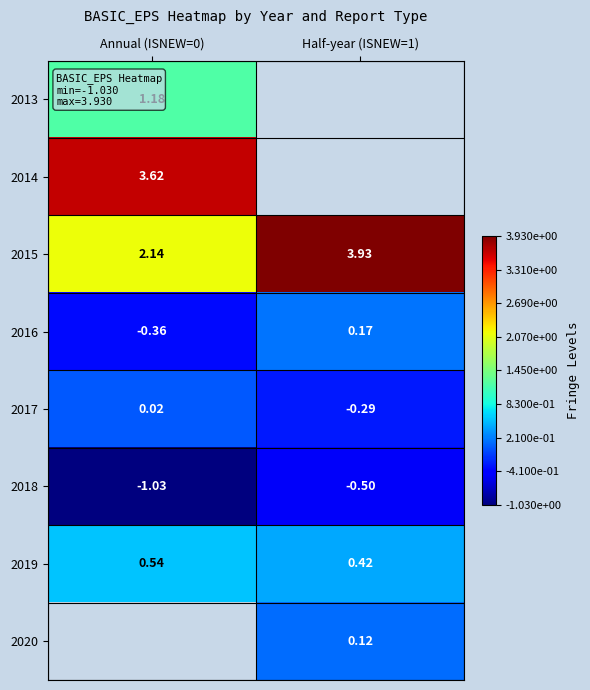

How many data points in 2016 are less than 0?

1